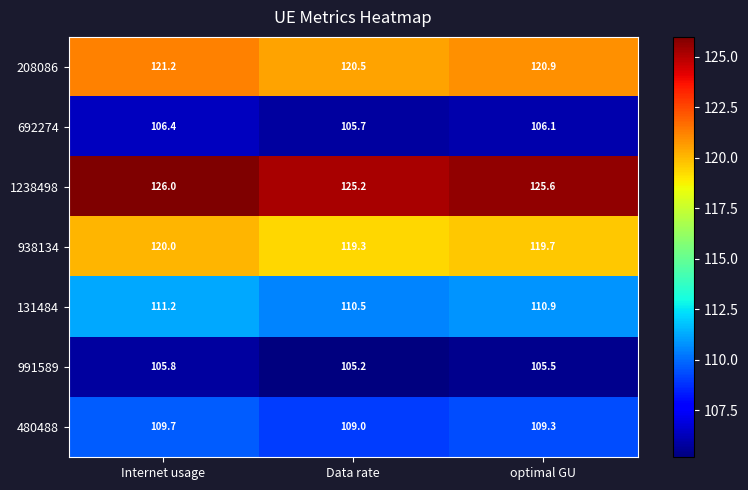

At how many categories does at least one series exceed 122?

3